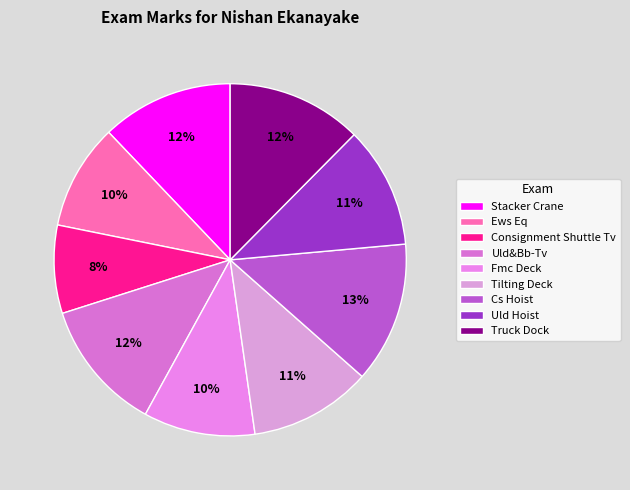

What percentage do Uld&Bb-Tv and Cs Hoist together represent?

25.0%